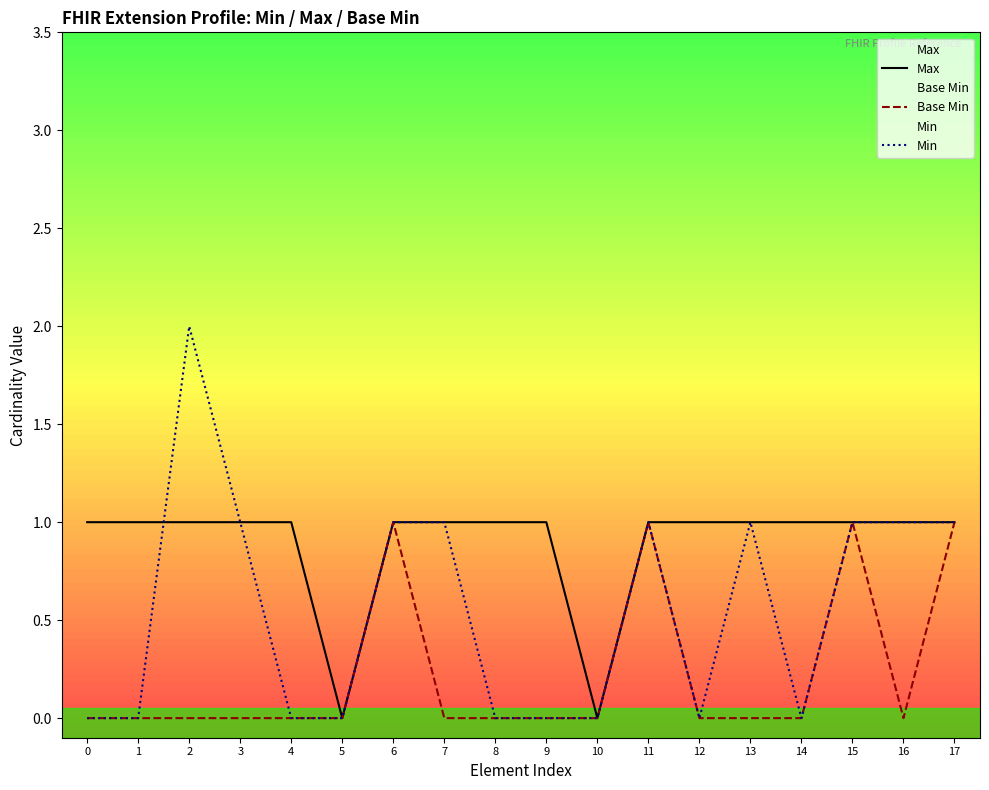

What is the sum of all Max values?

16